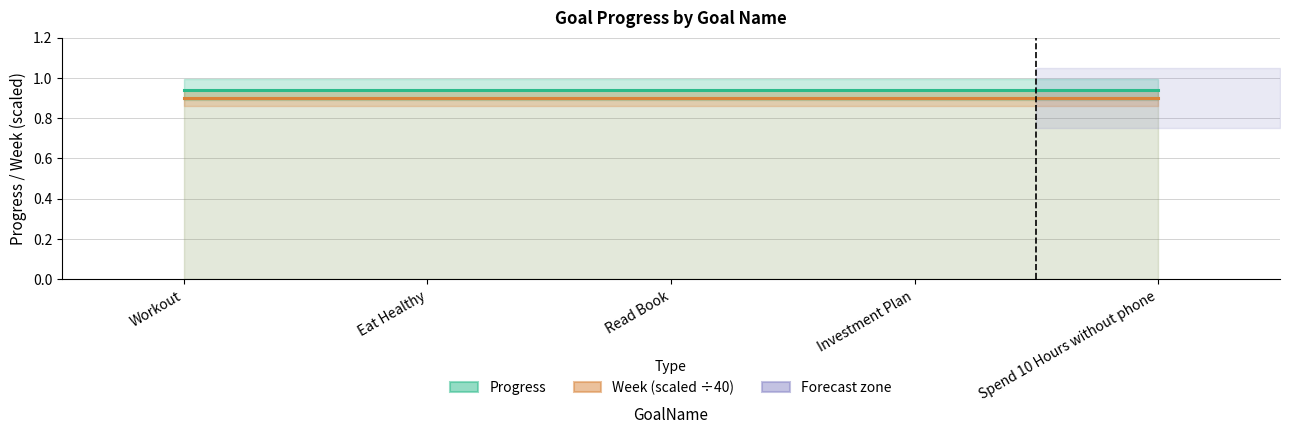

At which category is the sum across all series the highest?

Workout